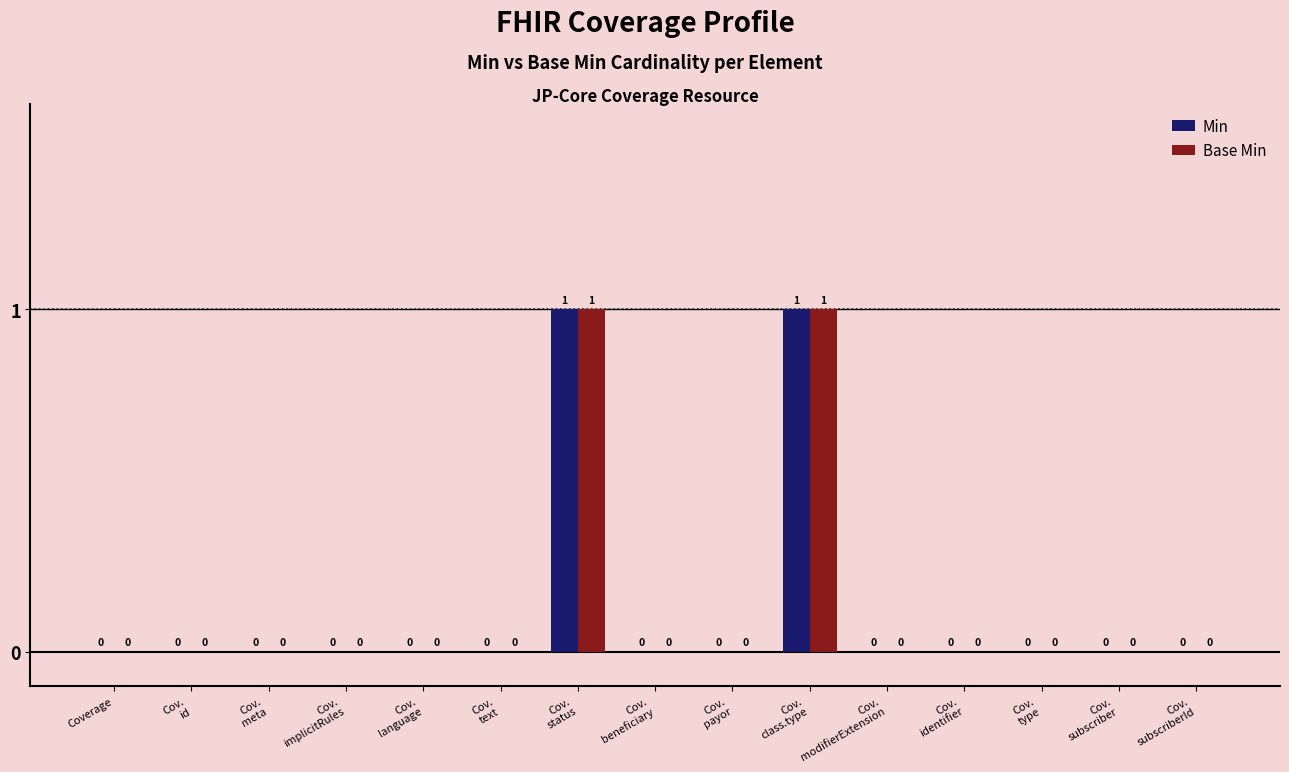

How many Min values are between 0 and 1?

15